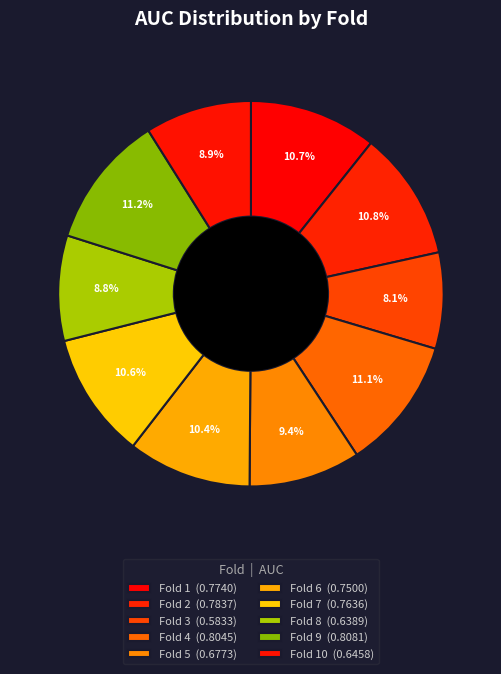

To the nearest percent, what is the average slice percentage?

10%